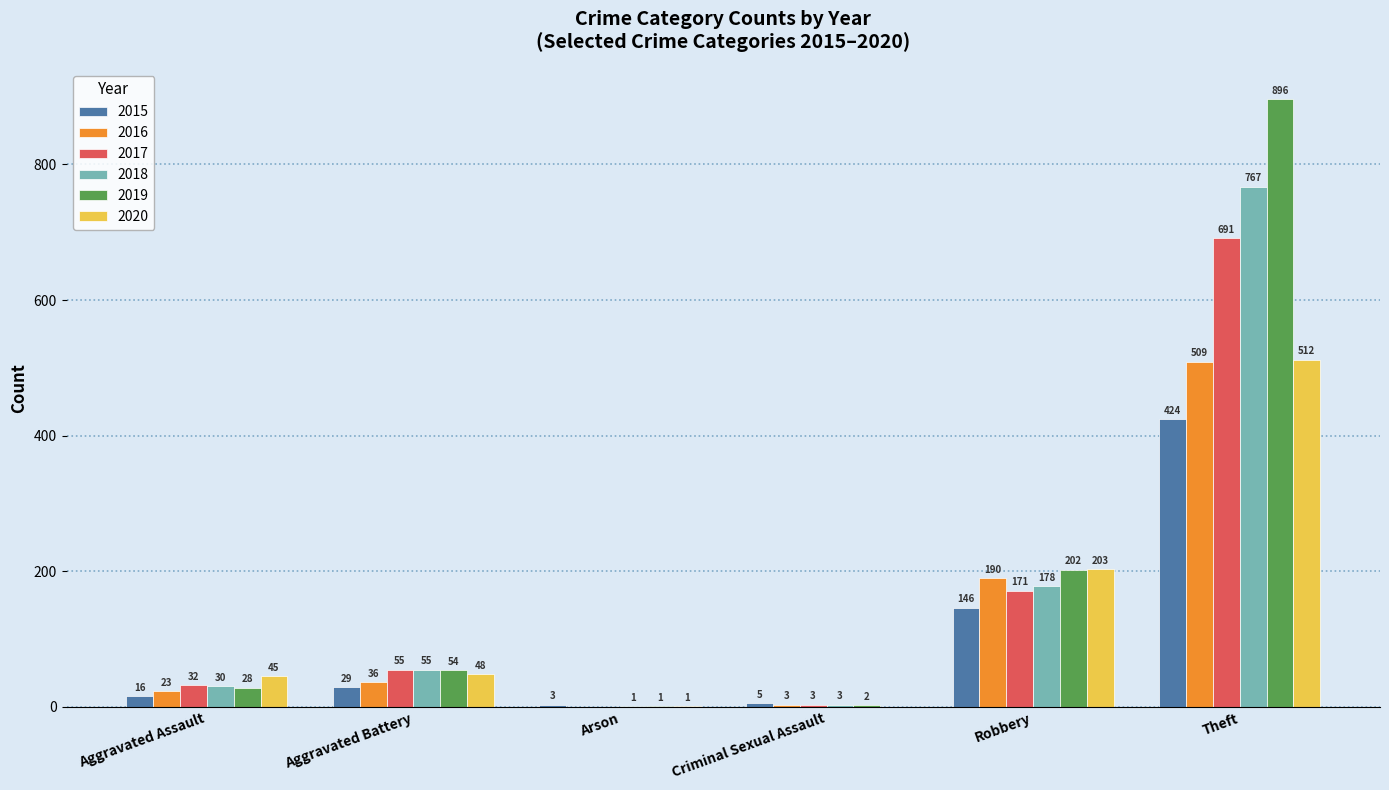

What is the total value across all series at Arson?

6